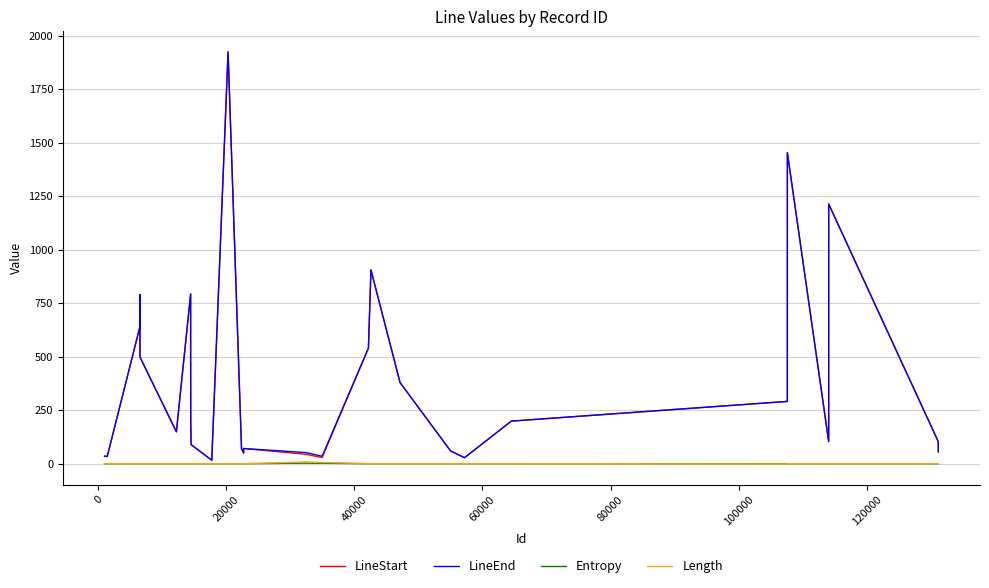

What is the maximum value shown in the chart?

1924.0